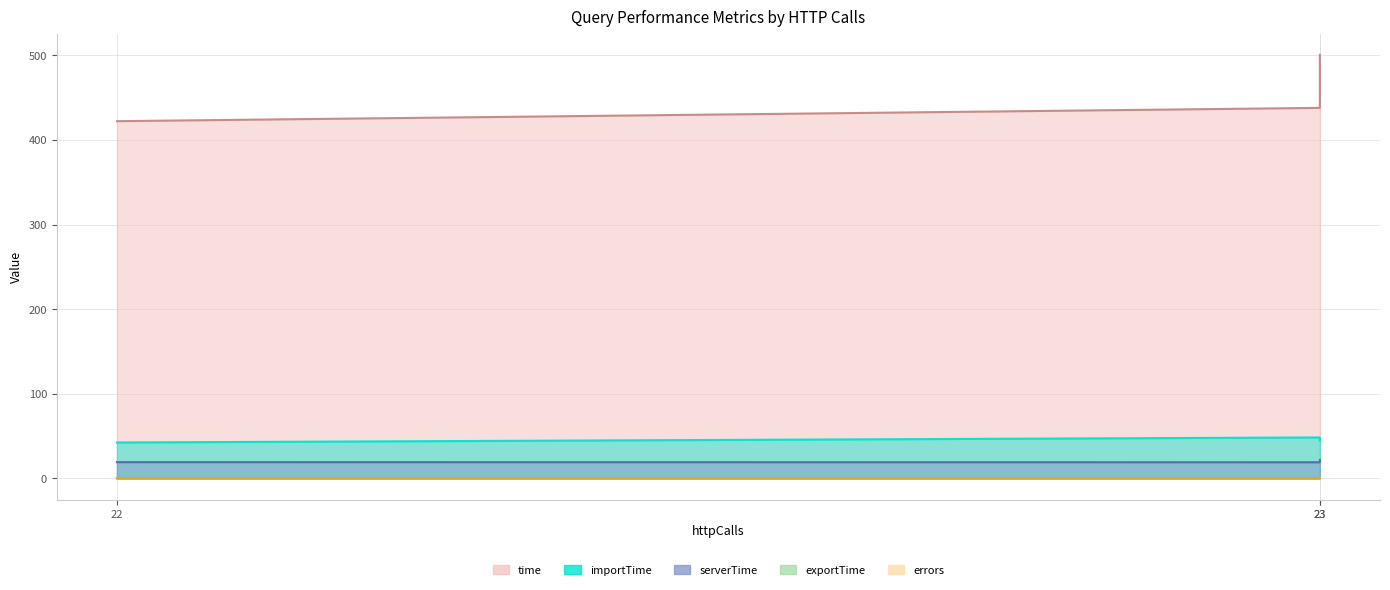

Which has a higher value, 23 or 22?

23